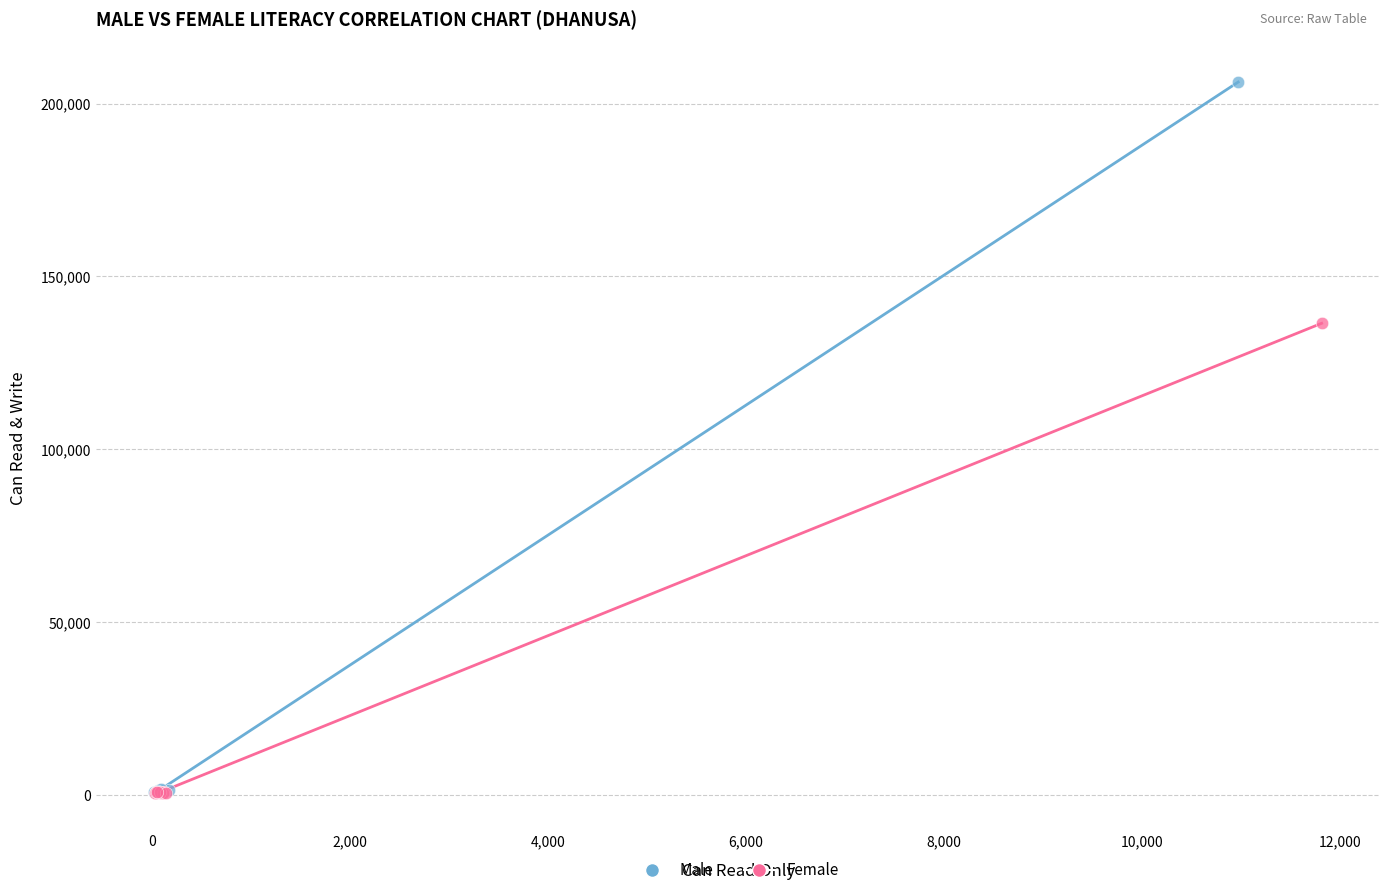

Which series has the widest spread of Y values?

Male